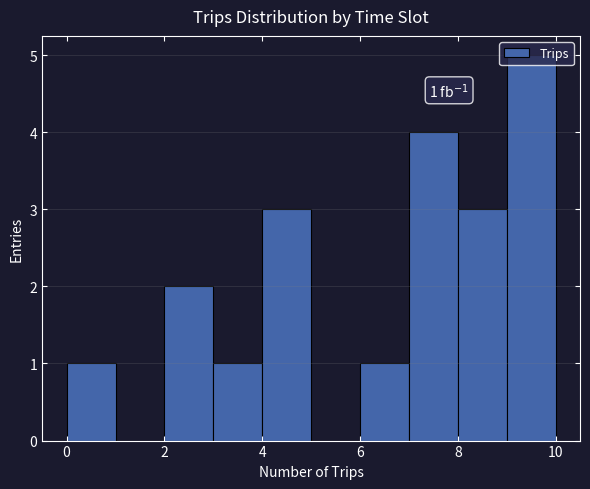

Which range on the x-axis has the tallest bar?

9 to 10